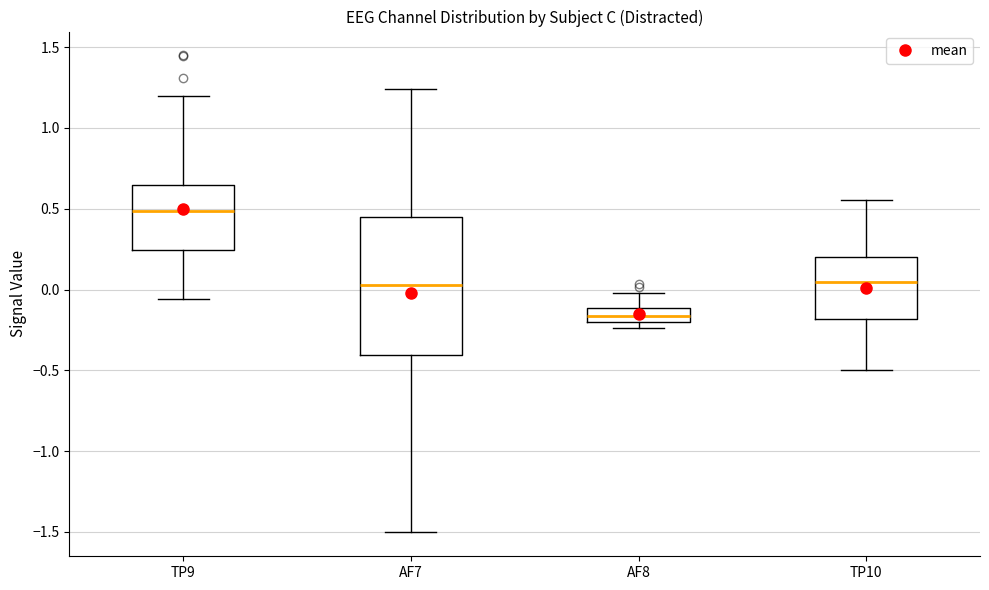

Reading left to right, read every box against the y-axis: the position of its median line, the range the box covers, and the ends of its whiskers. The values are not printed on the chart, so give them approximately, as read against the axis.

TP9: median 0.50, box 0.25 to 0.65, whiskers -0.05 to 1.20
AF7: median 0.05, box -0.40 to 0.45, whiskers -1.50 to 1.25
AF8: median -0.15, box -0.20 to -0.10, whiskers -0.25 to 0.00
TP10: median 0.05, box -0.20 to 0.20, whiskers -0.50 to 0.55